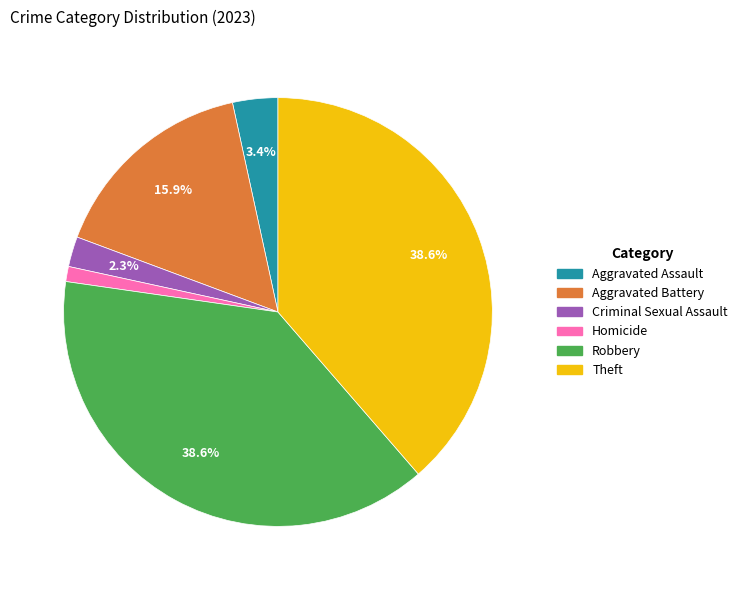

Which has a higher value, Criminal Sexual Assault or Theft?

Theft